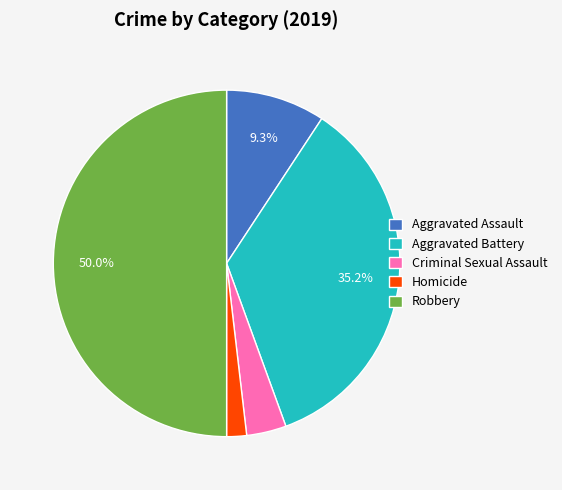

Rank the categories by value from highest to lowest.

Robbery, Aggravated Battery, Aggravated Assault, Criminal Sexual Assault, Homicide